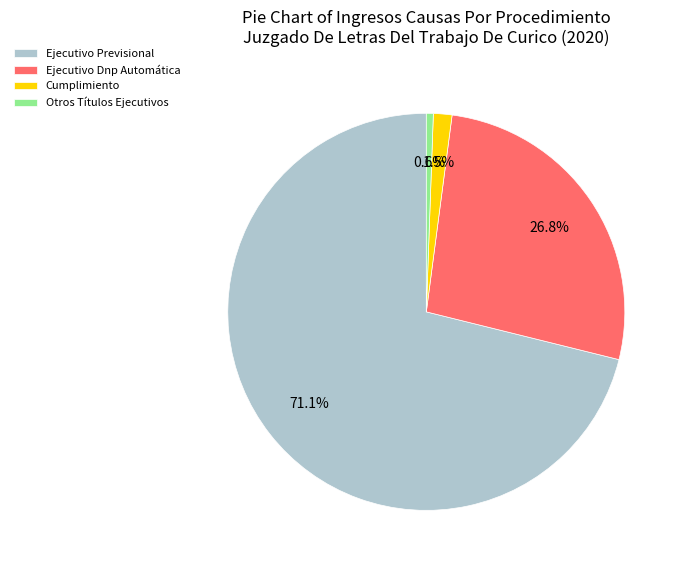

To the nearest percent, what is the average slice percentage?

25%